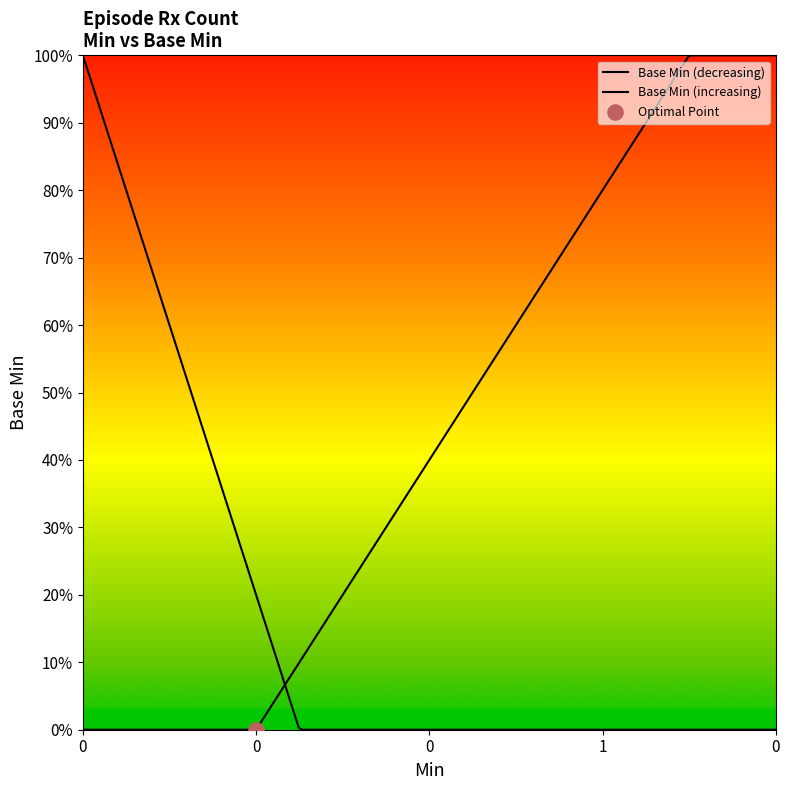

Which has a higher value, 0 or 1?

1